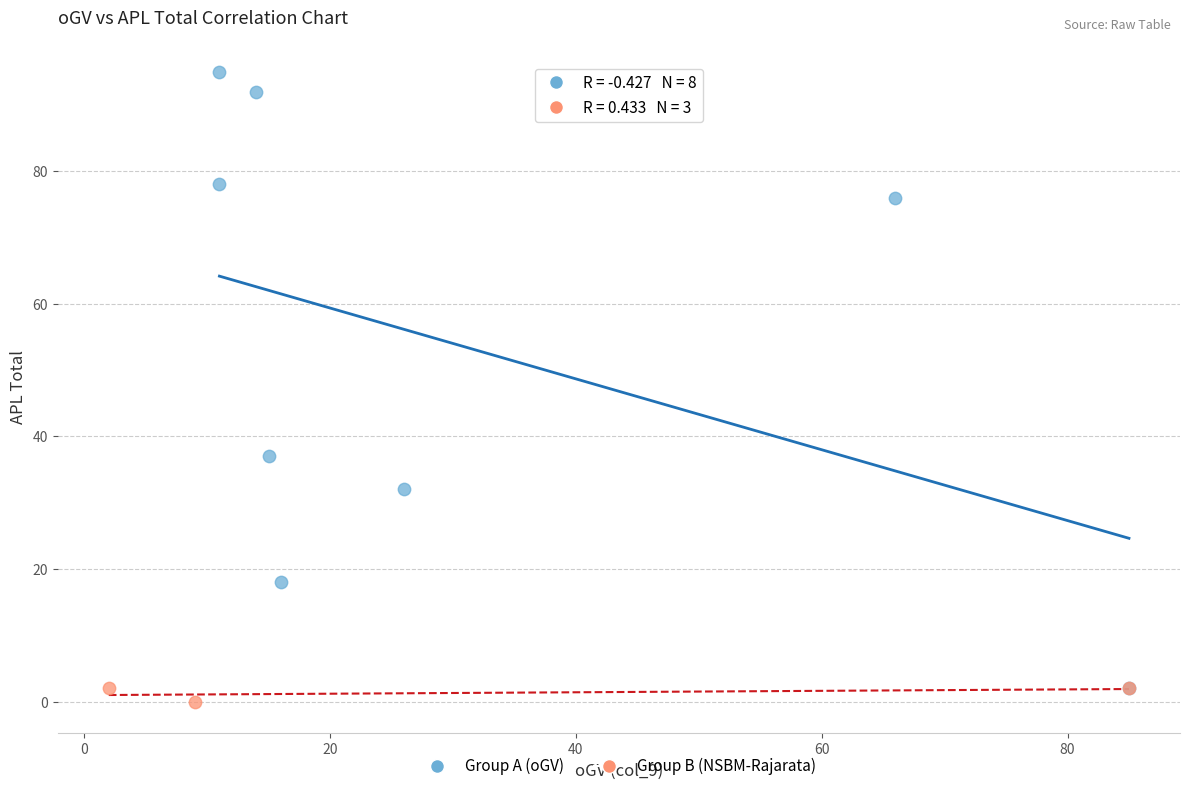

Which series contains the highest Y value?

Group A (oGV)